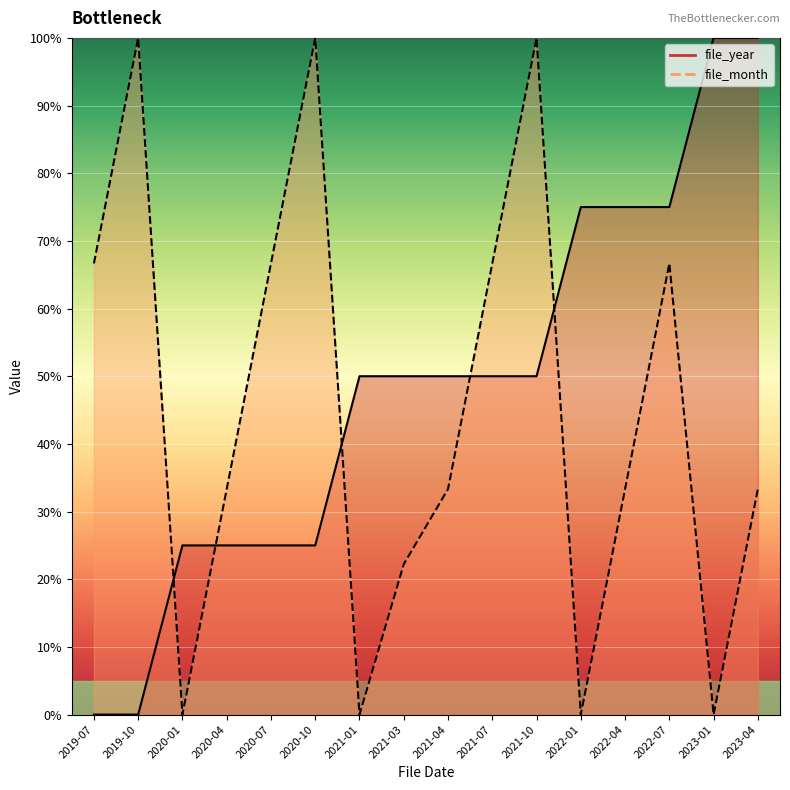

Rank the categories by file_year value from highest to lowest.

2023-01, 2023-04, 2022-01, 2022-04, 2022-07, 2021-01, 2021-03, 2021-04, 2021-07, 2021-10, 2020-01, 2020-04, 2020-07, 2020-10, 2019-07, 2019-10